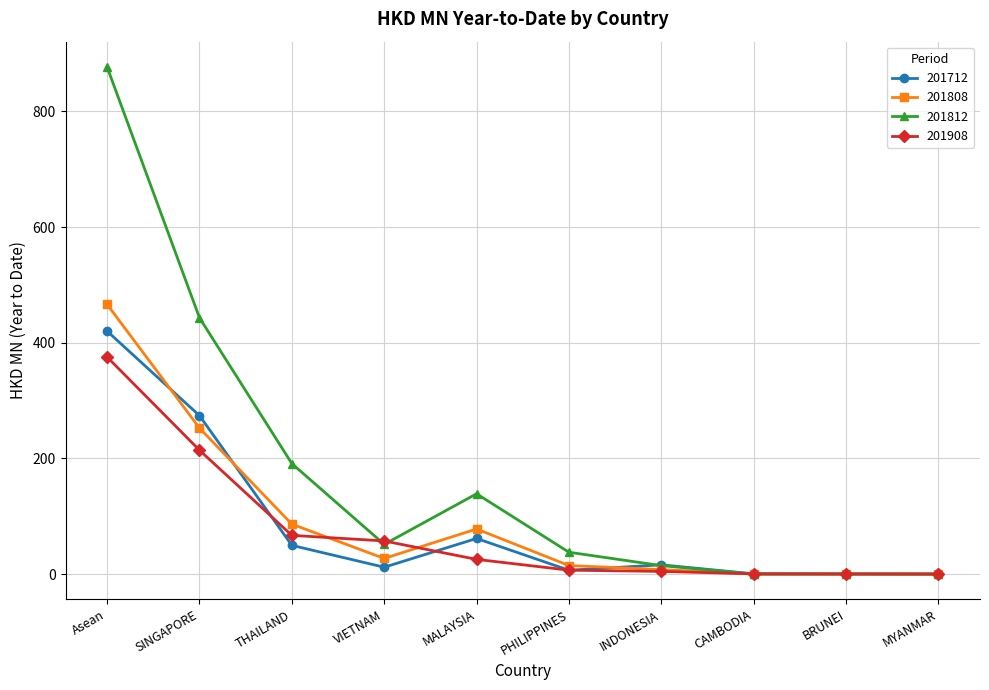

Rank the series by their maximum value, from highest to lowest.

201812, 201808, 201712, 201908